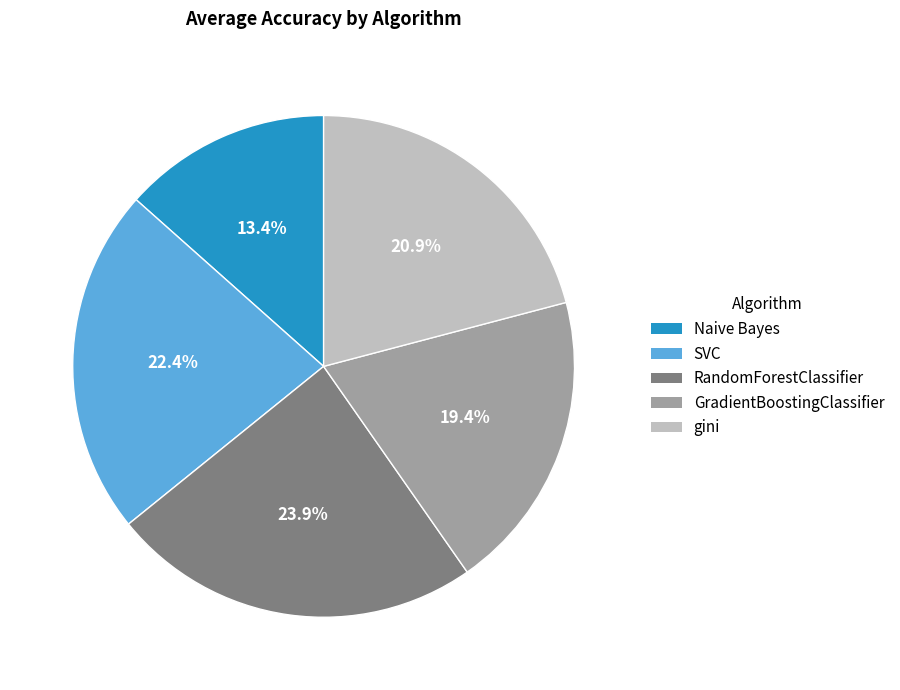

The GradientBoostingClassifier slice represents 11% of the pie. True or false?

False